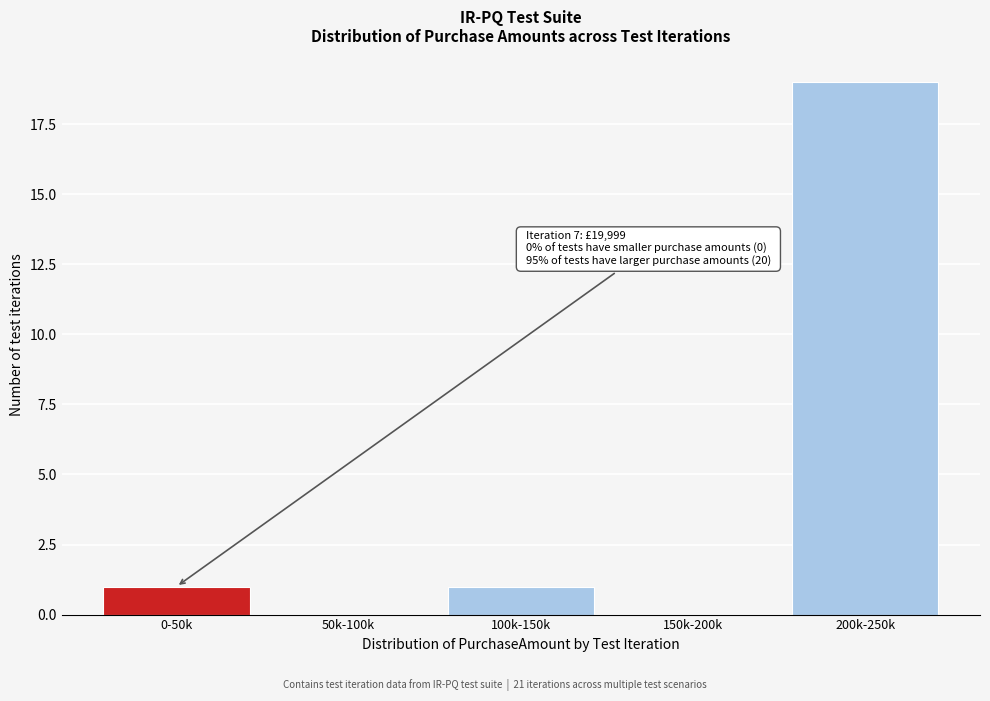

Reading left to right, transcribe all the data shown in this chart.

0-50k=1	50k-100k=0	100k-150k=1	150k-200k=0	200k-250k=19